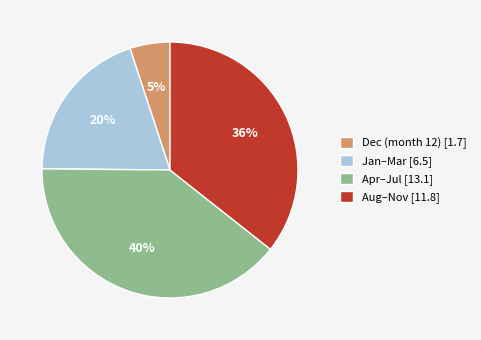

Which has a higher value, Aug–Nov [11.8] or Jan–Mar [6.5]?

Aug–Nov [11.8]